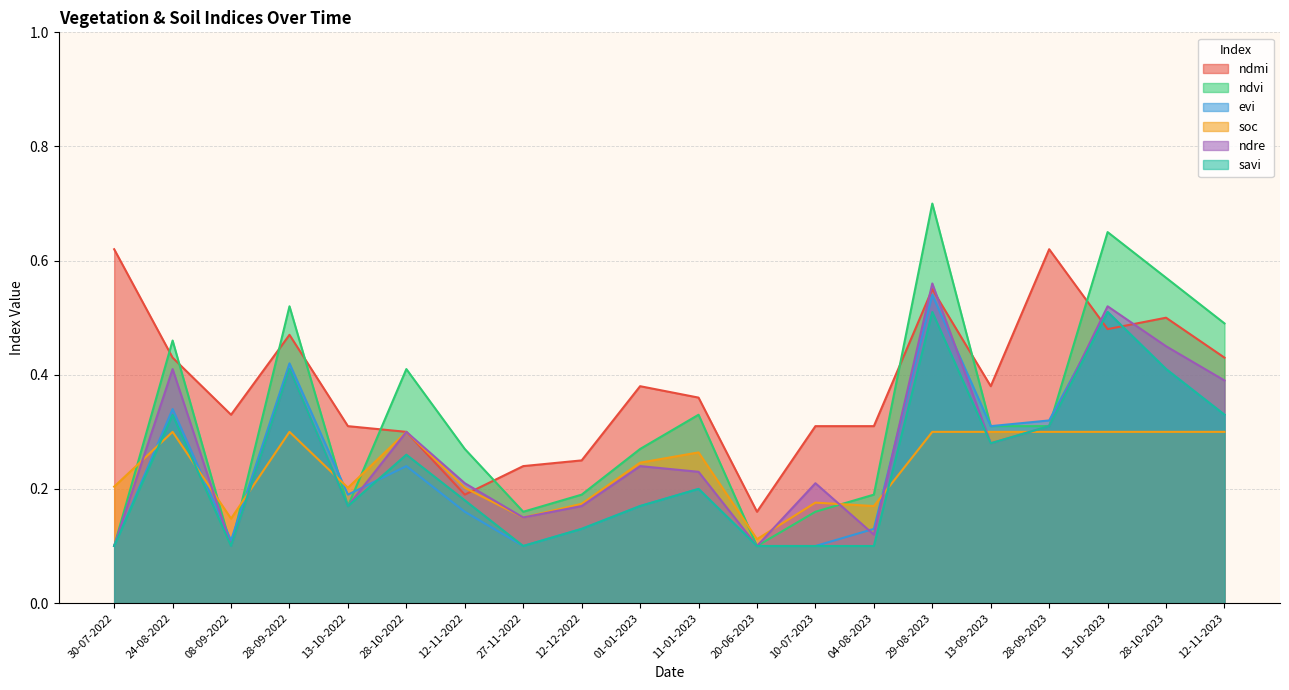

What is the difference between the maximum and minimum values in the savi series?

0.4